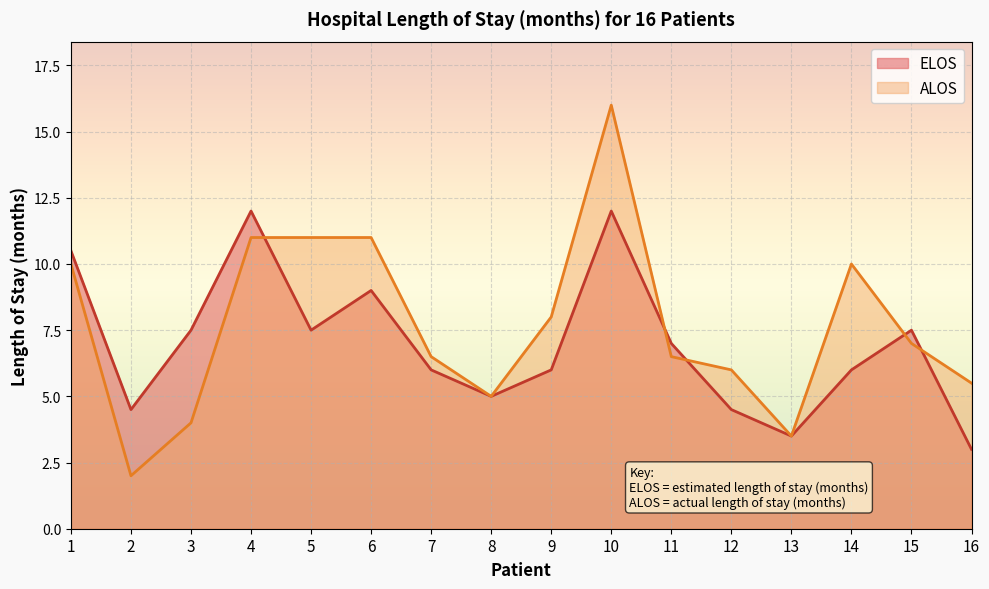

Where does the ELOS series first go above 7?

1